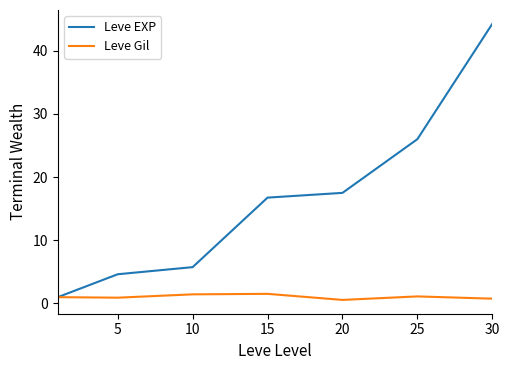

What is the minimum value shown in the chart?

0.6